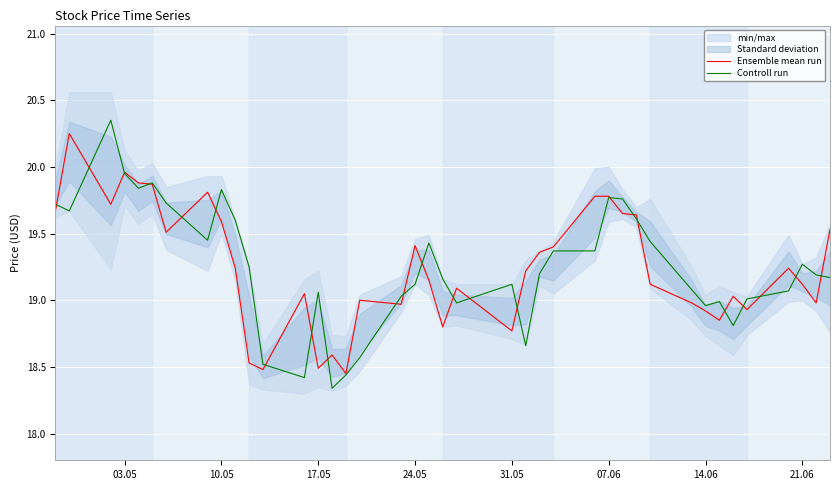

What is the difference between the maximum and second lowest values in the Controll run series?

1.9